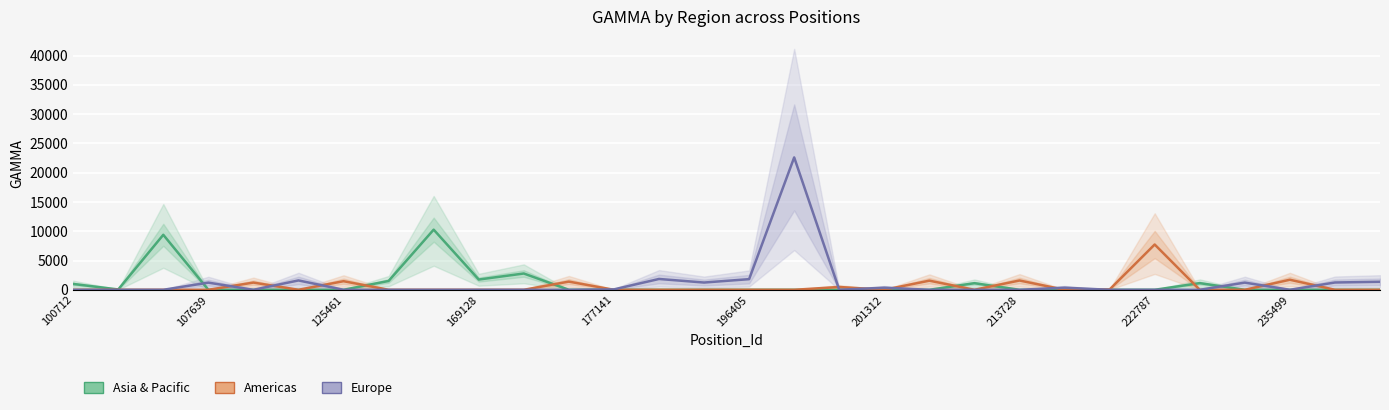

True or false: Asia & Pacific has a value of 1509.3 at 213728.

True